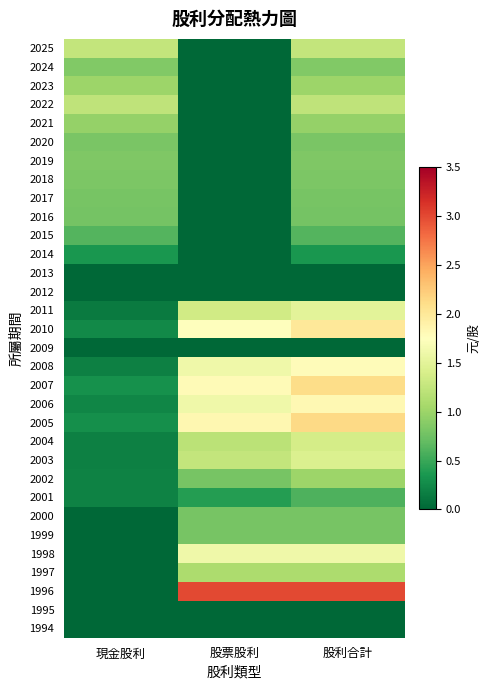

At 股票股利, list the series in order from largest to smallest.

1996, 2005, 2007, 2010, 2008, 2006, 1998, 2011, 2003, 2004, 1997, 2002, 2000, 1999, 2001, 2025, 2024, 2023, 2022, 2021, 2020, 2019, 2018, 2017, 2016, 2015, 2014, 2013, 2012, 2009, 1995, 1994